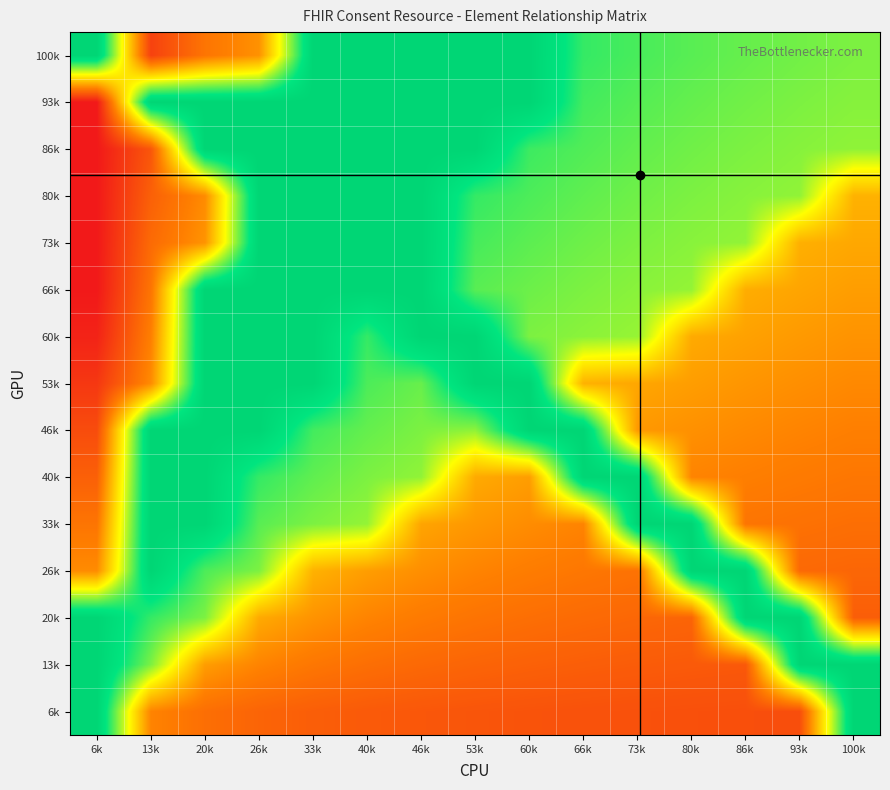

Reading left to right, what are all the values shown in this chart?

100k: 6k=0.8	13k=0.1	20k=0.2	26k=0.3	33k=0.8	40k=0.8	46k=0.8	53k=0.8	60k=0.8	66k=0.7	73k=0.7	80k=0.7	86k=0.6	93k=0.6	100k=0.6
93k: 6k=0.0	13k=0.8	20k=0.8	26k=0.8	33k=0.8	40k=0.8	46k=0.8	53k=0.8	60k=0.8	66k=0.7	73k=0.7	80k=0.7	86k=0.6	93k=0.6	100k=0.6
86k: 6k=0.0	13k=0.2	20k=0.8	26k=0.8	33k=0.8	40k=0.8	46k=0.8	53k=0.8	60k=0.7	66k=0.7	73k=0.7	80k=0.6	86k=0.6	93k=0.6	100k=0.6
80k: 6k=0.0	13k=0.2	20k=0.3	26k=0.8	33k=0.8	40k=0.8	46k=0.8	53k=0.7	60k=0.7	66k=0.7	73k=0.6	80k=0.6	86k=0.6	93k=0.6	100k=0.3
73k: 6k=0.0	13k=0.2	20k=0.3	26k=0.8	33k=0.8	40k=0.8	46k=0.8	53k=0.7	60k=0.7	66k=0.6	73k=0.6	80k=0.6	86k=0.6	93k=0.3	100k=0.3
66k: 6k=0.0	13k=0.2	20k=0.8	26k=0.8	33k=0.8	40k=0.8	46k=0.8	53k=0.7	60k=0.6	66k=0.6	73k=0.6	80k=0.6	86k=0.3	93k=0.3	100k=0.3
60k: 6k=0.0	13k=0.3	20k=0.8	26k=0.8	33k=0.8	40k=0.7	46k=0.8	53k=0.8	60k=0.6	66k=0.6	73k=0.6	80k=0.3	86k=0.3	93k=0.3	100k=0.3
53k: 6k=0.1	13k=0.3	20k=0.8	26k=0.8	33k=0.8	40k=0.7	46k=0.6	53k=0.8	60k=0.8	66k=0.3	73k=0.3	80k=0.3	86k=0.3	93k=0.3	100k=0.3
46k: 6k=0.1	13k=0.8	20k=0.8	26k=0.8	33k=0.7	40k=0.7	46k=0.6	53k=0.6	60k=0.8	66k=0.8	73k=0.3	80k=0.3	86k=0.3	93k=0.3	100k=0.2
40k: 6k=0.2	13k=0.8	20k=0.8	26k=0.7	33k=0.7	40k=0.6	46k=0.6	53k=0.3	60k=0.3	66k=0.8	73k=0.8	80k=0.3	86k=0.2	93k=0.2	100k=0.2
33k: 6k=0.2	13k=0.8	20k=0.8	26k=0.7	33k=0.6	40k=0.6	46k=0.3	53k=0.3	60k=0.3	66k=0.3	73k=0.8	80k=0.8	86k=0.2	93k=0.2	100k=0.2
26k: 6k=0.3	13k=0.8	20k=0.7	26k=0.6	33k=0.3	40k=0.3	46k=0.3	53k=0.3	60k=0.2	66k=0.2	73k=0.2	80k=0.8	86k=0.8	93k=0.2	100k=0.2
20k: 6k=0.8	13k=0.7	20k=0.6	26k=0.3	33k=0.3	40k=0.3	46k=0.2	53k=0.2	60k=0.2	66k=0.2	73k=0.2	80k=0.2	86k=0.8	93k=0.8	100k=0.2
13k: 6k=0.8	13k=0.6	20k=0.3	26k=0.3	33k=0.2	40k=0.2	46k=0.2	53k=0.2	60k=0.2	66k=0.2	73k=0.2	80k=0.2	86k=0.2	93k=0.8	100k=0.8
6k: 6k=0.8	13k=0.3	20k=0.2	26k=0.2	33k=0.2	40k=0.2	46k=0.2	53k=0.1	60k=0.1	66k=0.1	73k=0.1	80k=0.1	86k=0.1	93k=0.1	100k=0.8